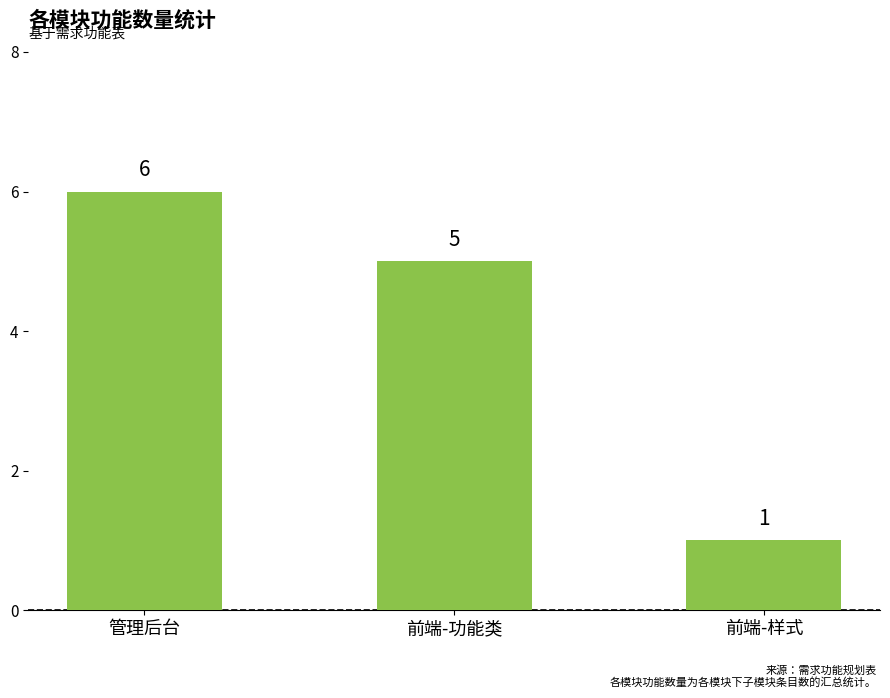

What is the sum of all values?

12